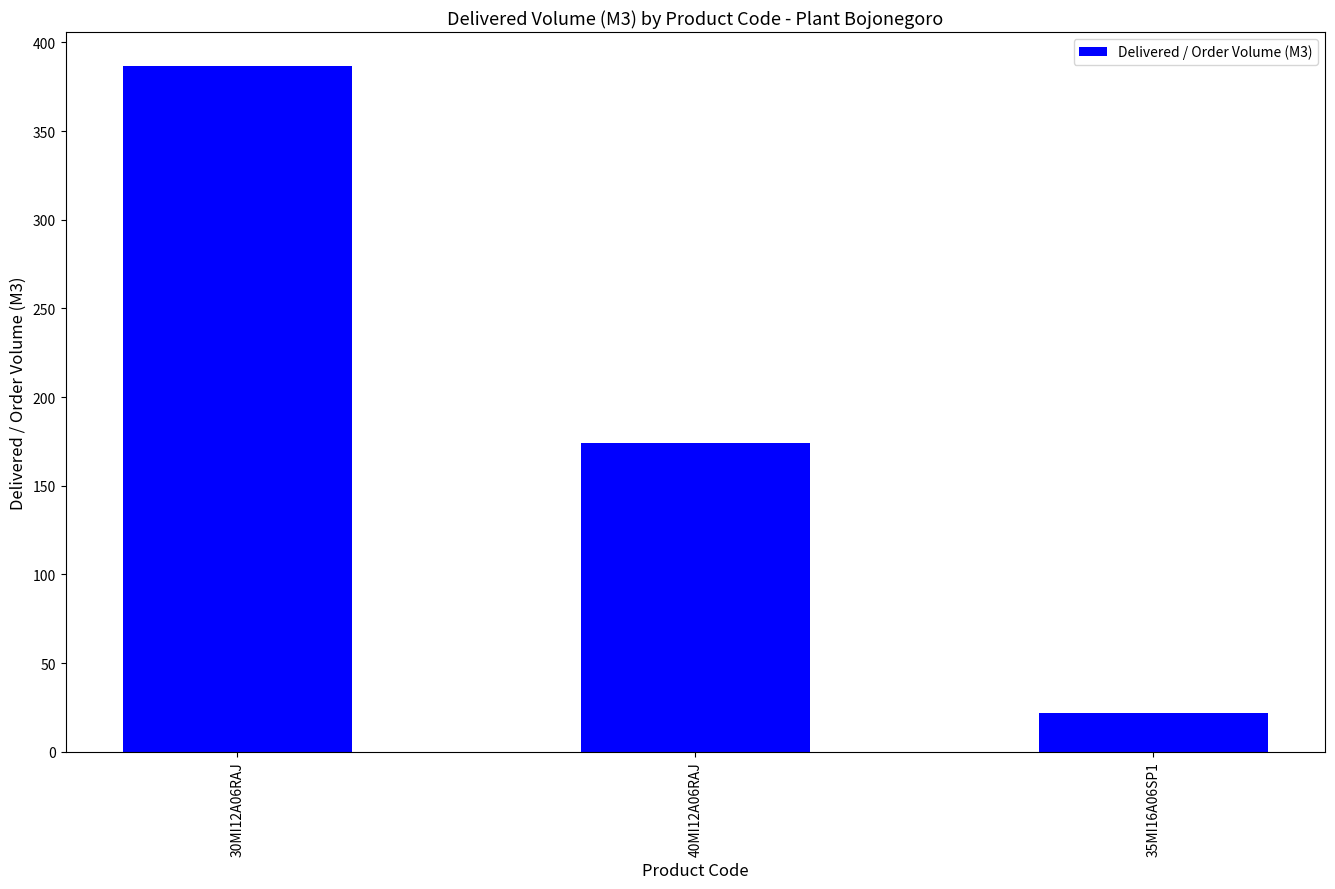

Is it true that the value at 35MI16A06SP1 is 9.0?

False